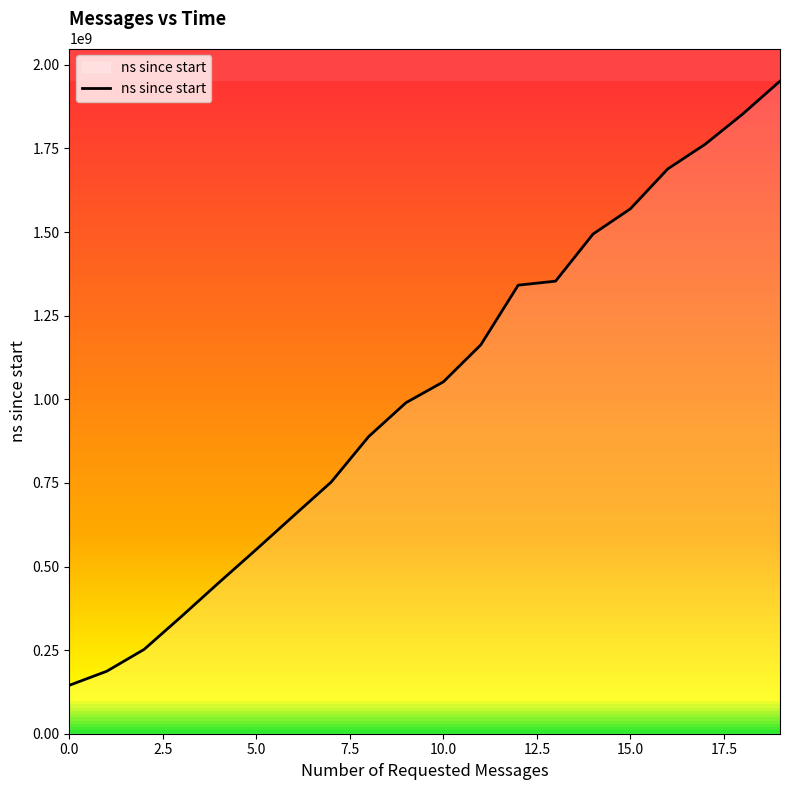

What is the minimum value shown in the chart?

144895700